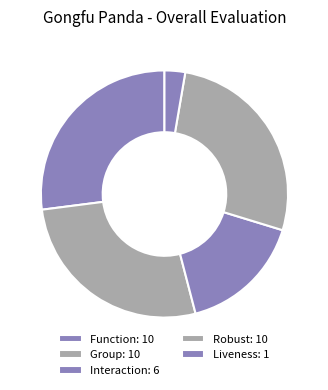

Count the number of slices in the pie.

5